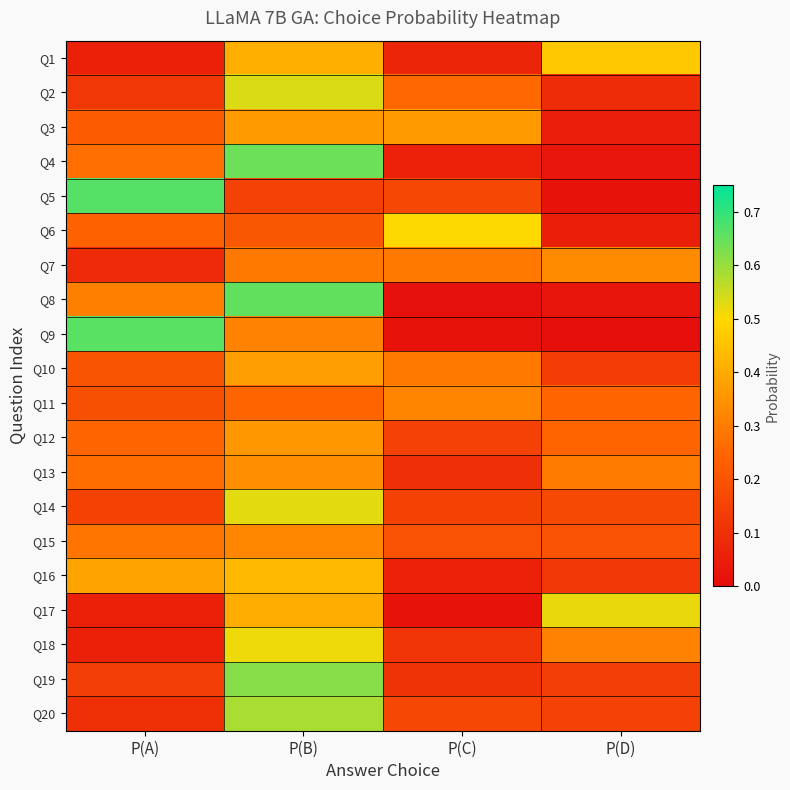

Rank the series by their maximum value, from highest to lowest.

Q5, Q9, Q8, Q4, Q19, Q20, Q2, Q14, Q17, Q18, Q6, Q1, Q16, Q10, Q3, Q12, Q13, Q7, Q15, Q11